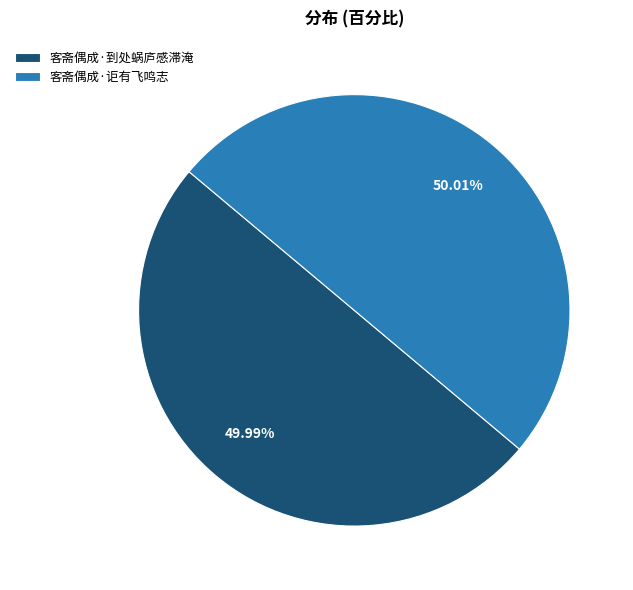

What is the ratio of the value at 客斋偶成·讵有飞鸣志 to the value at 客斋偶成·到处蜗庐感滞淹?

1.0